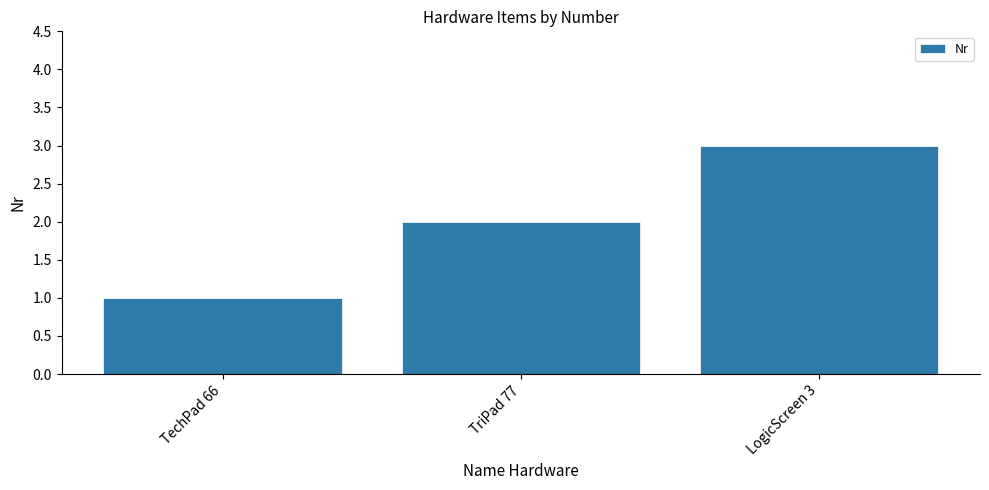

What is the label of the 3rd bar from the right?

TechPad 66